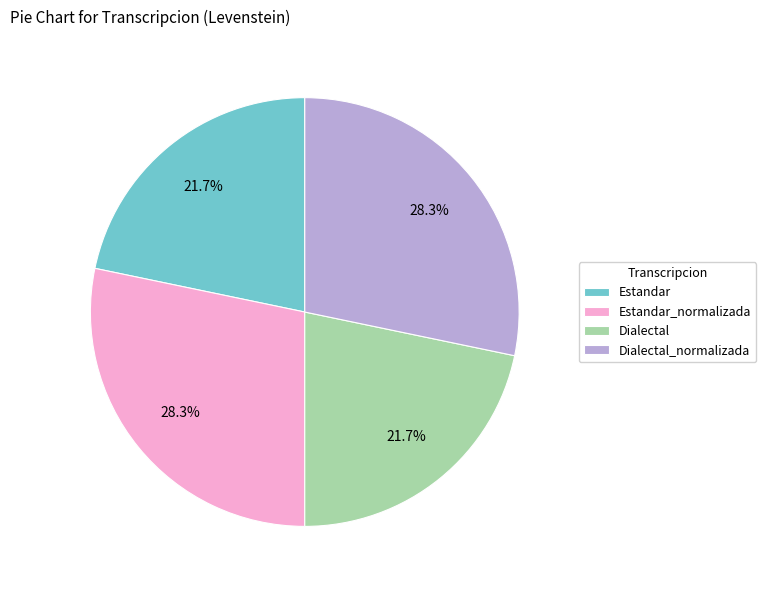

To the nearest percent, what portion does Dialectal_normalizada represent?

28%